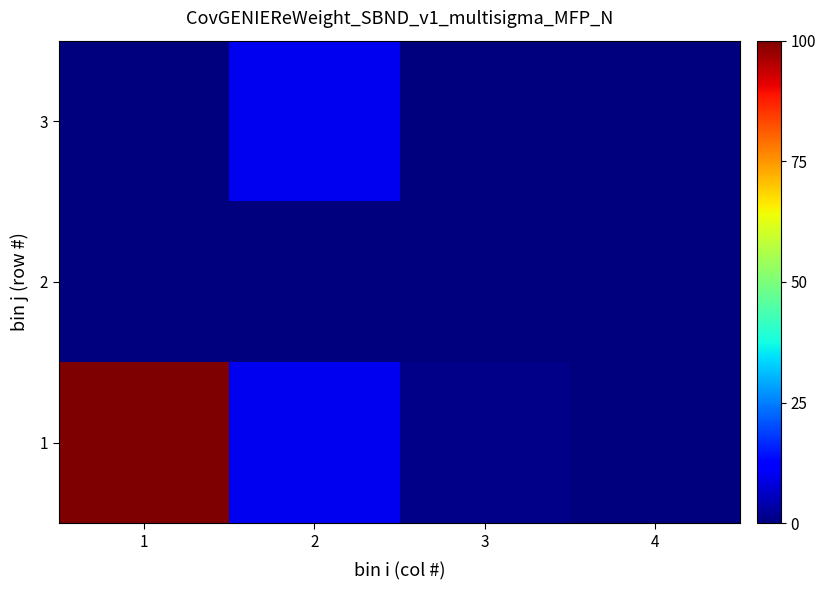

Which series has the largest range (max minus min)?

1